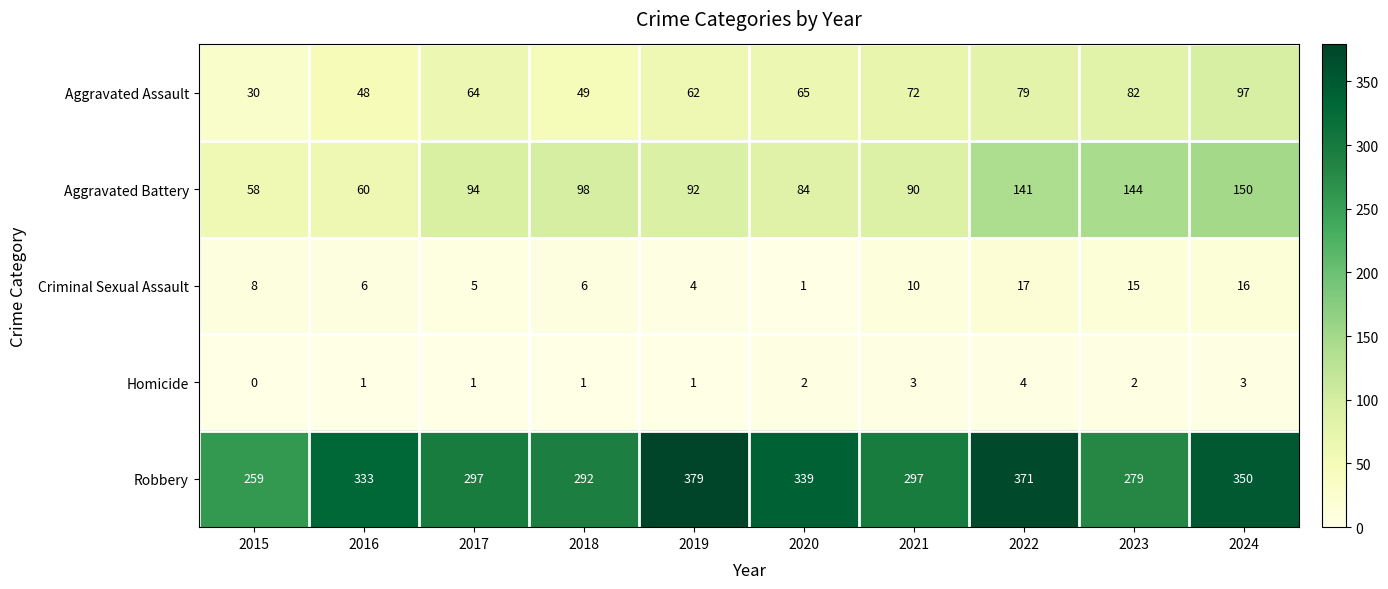

What value does the Robbery series have at 2023, to the nearest 50?

300